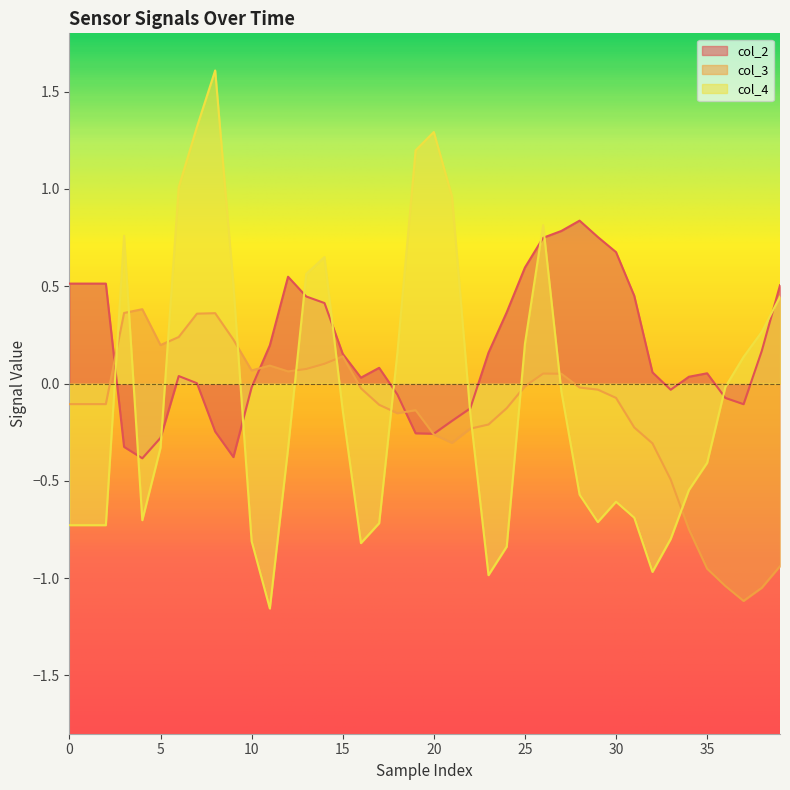

Which series has the largest range (max minus min)?

col_4